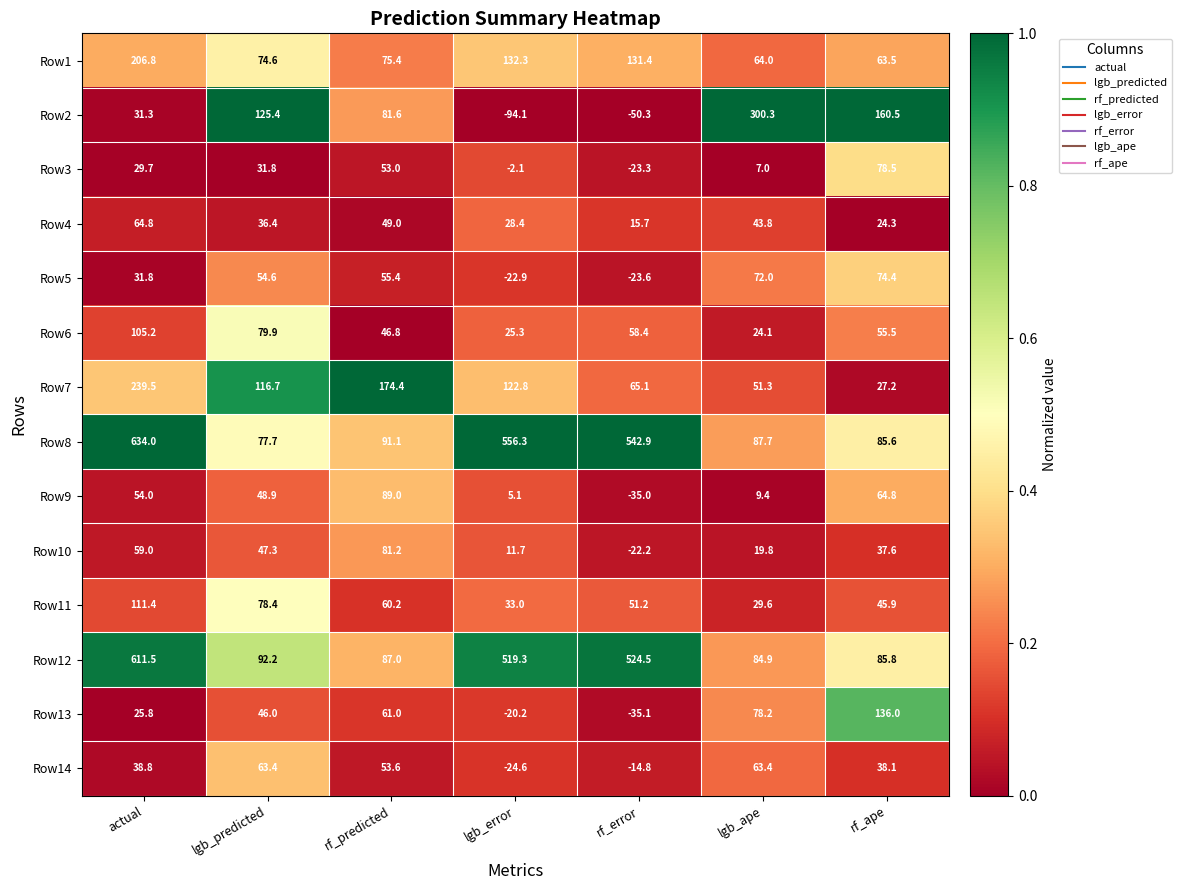

Which series has the widest spread of values?

Row8